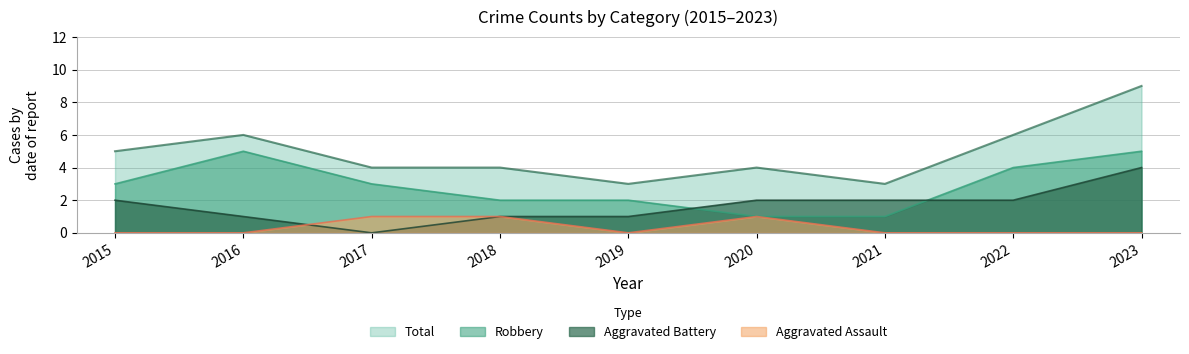

How many values in the Aggravated Battery series exceed 2?

1